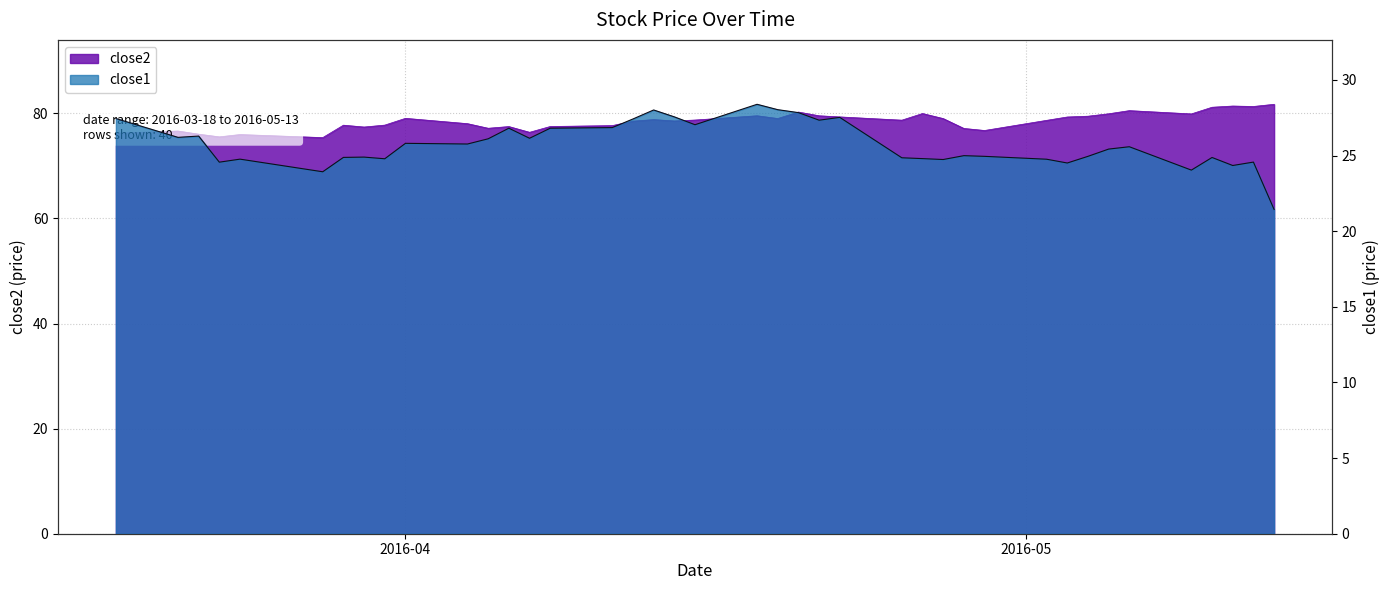

Count the number of data series in this chart.

2